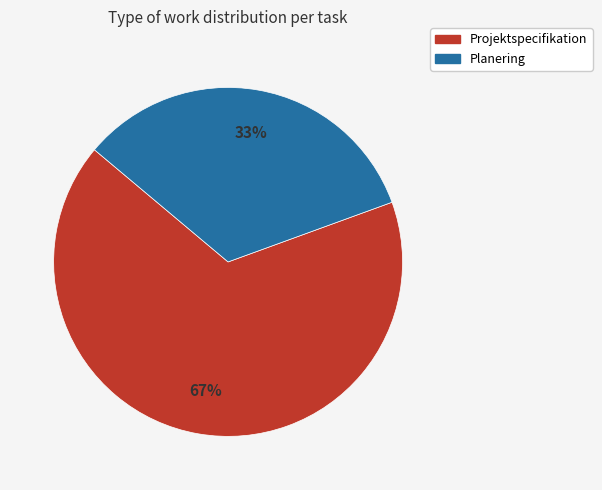

True or false: Planering accounts for 33% of the total.

True